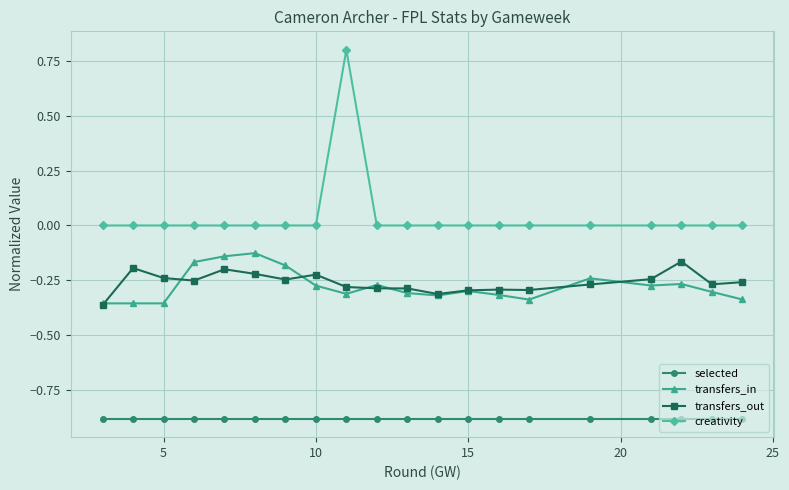

Which series has the largest range (max minus min)?

creativity